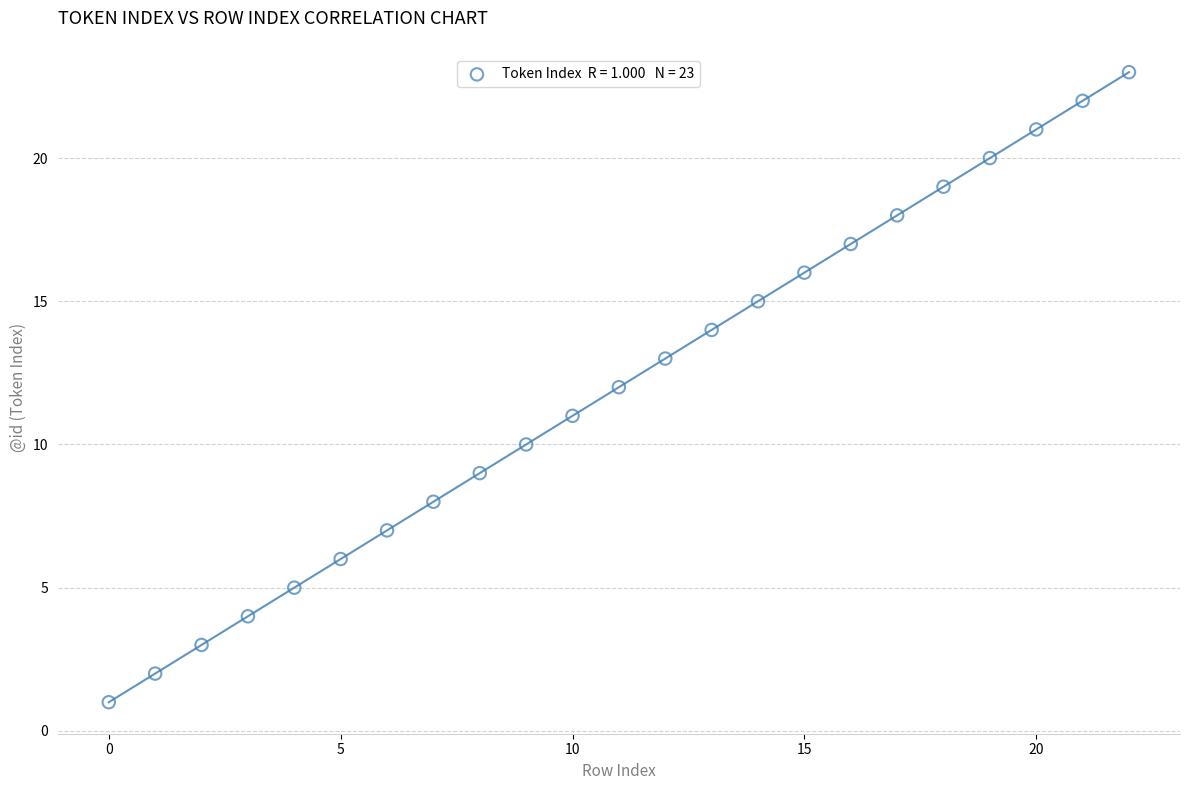

What is the range of Y values (max minus min)?

22